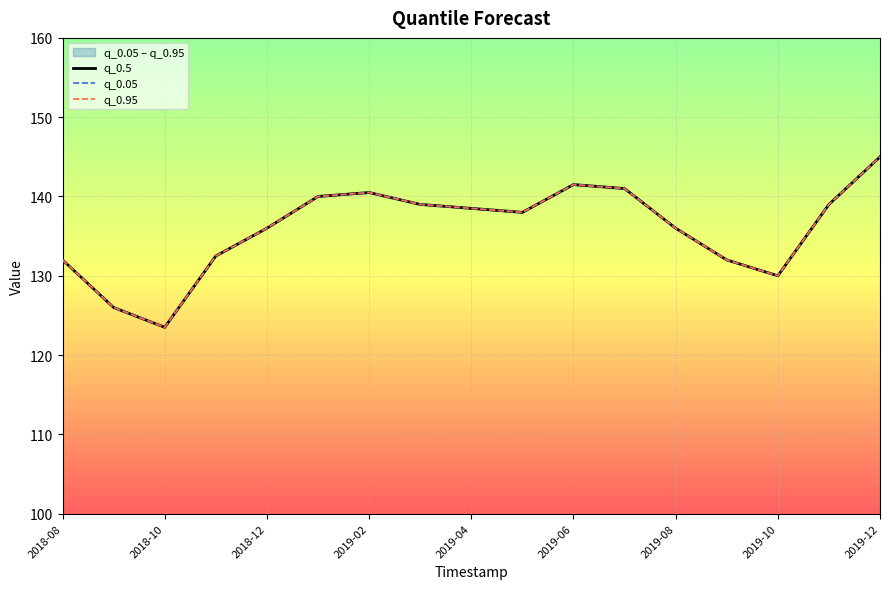

Is it true that q_0.5 equals 77.1 at 2018-09-01?

False